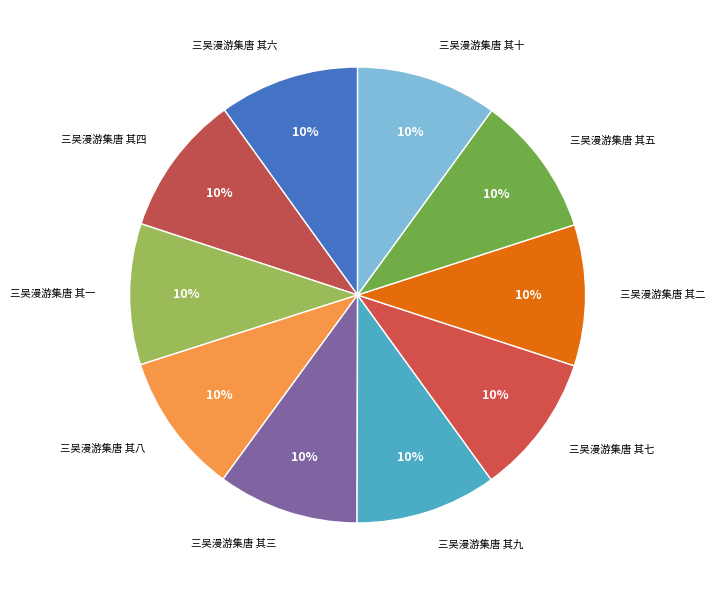

To the nearest percent, what is the combined percentage of 三吴漫游集唐 其一 and 三吴漫游集唐 其四?

20%